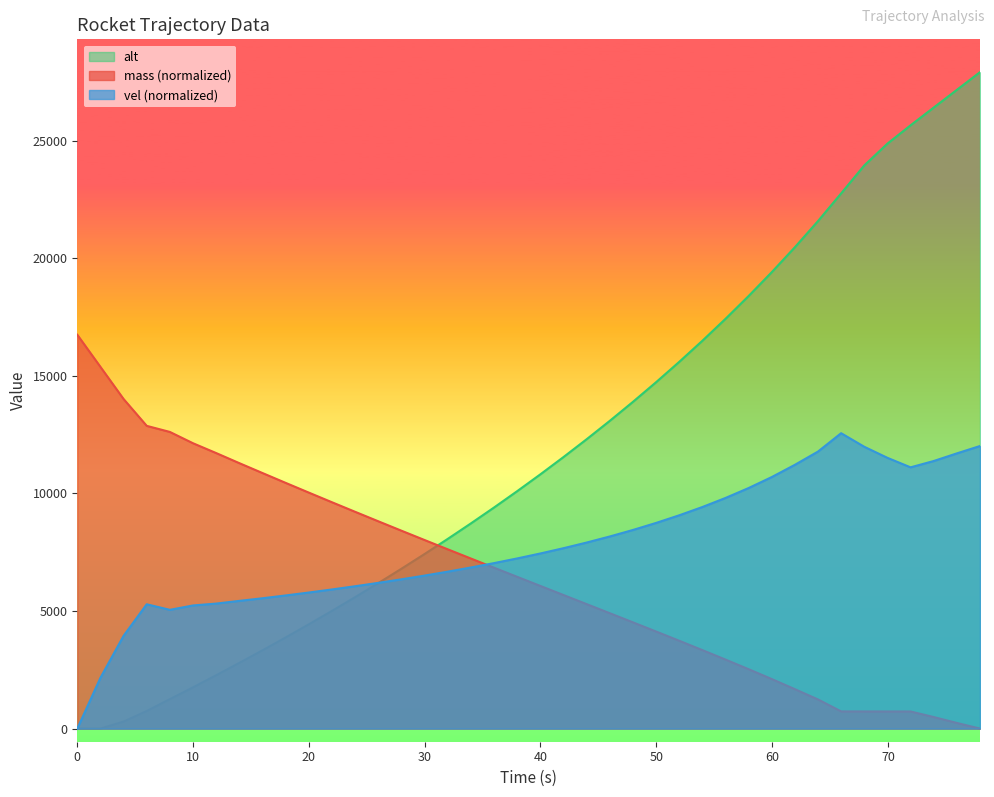

Which series changed the most between 3.997555191699128 and 19.98777595849564?

alt